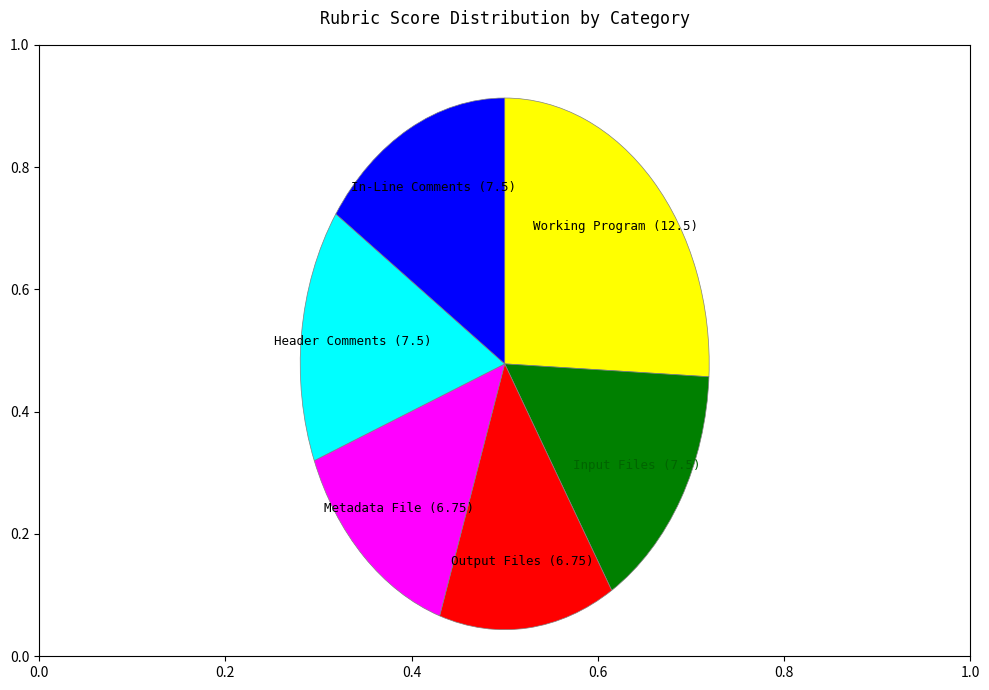

Is there a majority slice in this chart?

No